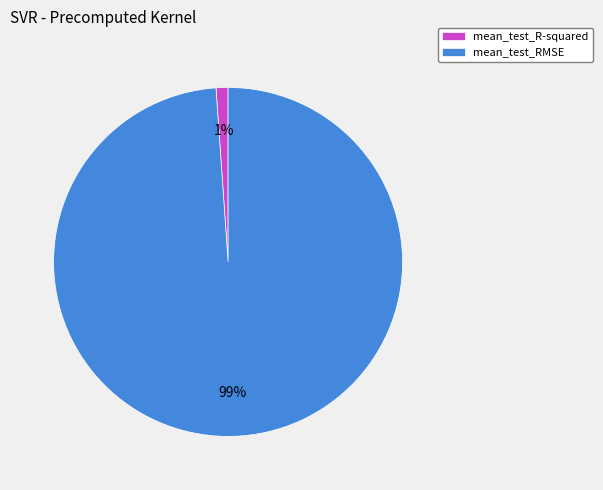

Is the sum of mean_test_R-squared and mean_test_RMSE greater than half?

Yes